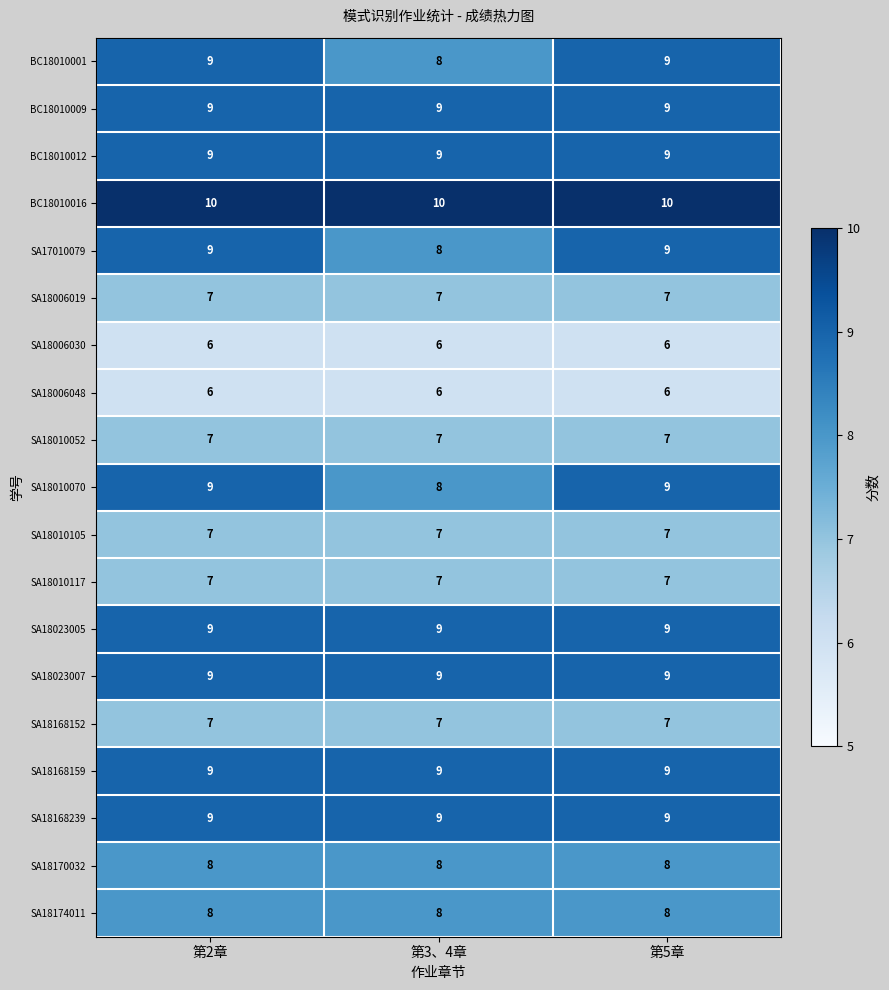

How many data points does each series have?

3